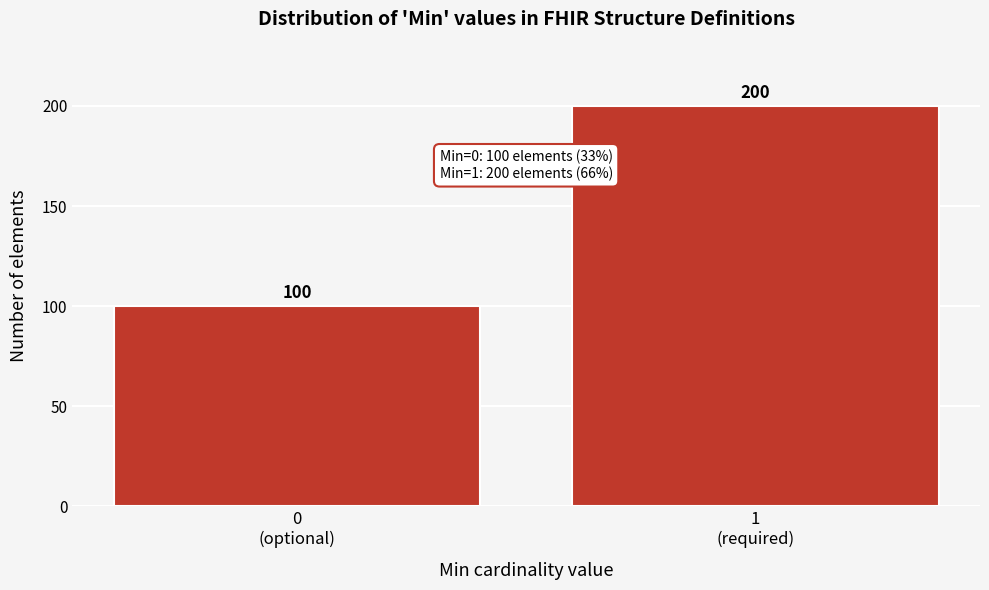

Reading left to right, extract all data points from this chart.

100	200